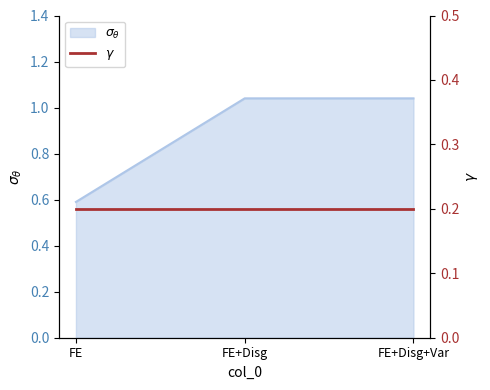

What is the average value?

0.9